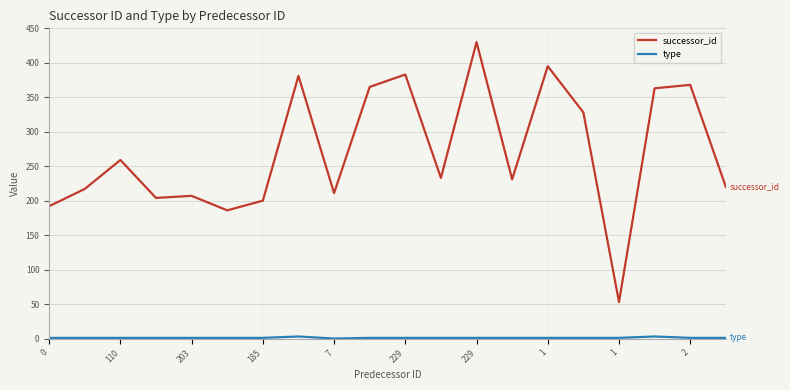

Which series has the largest range (max minus min)?

successor_id